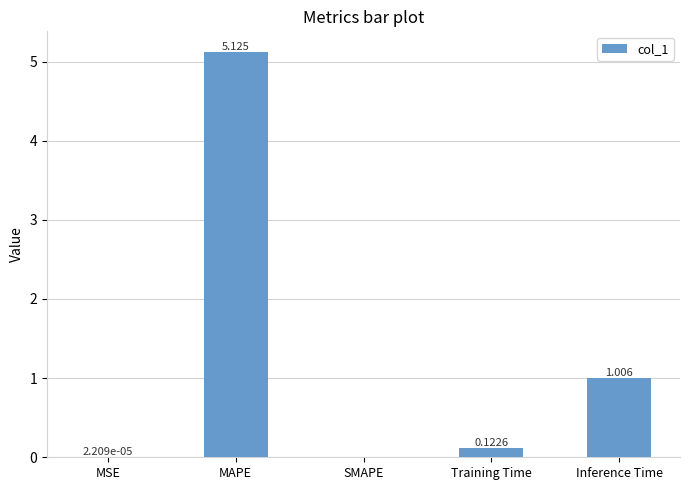

What is the change in value from SMAPE to Training Time?

+0.1